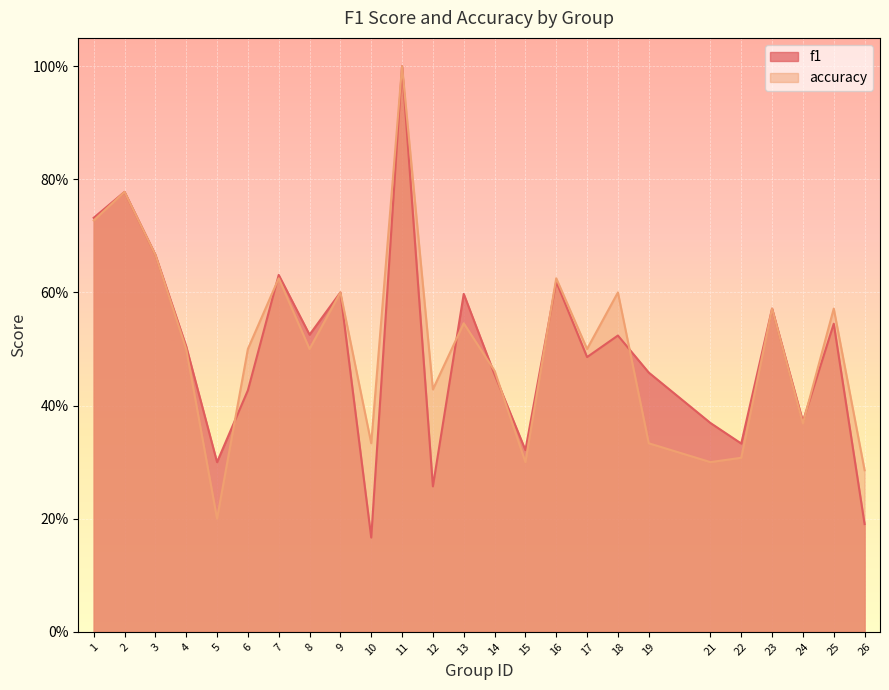

Count the f1 values in the range 0 to 1.

25